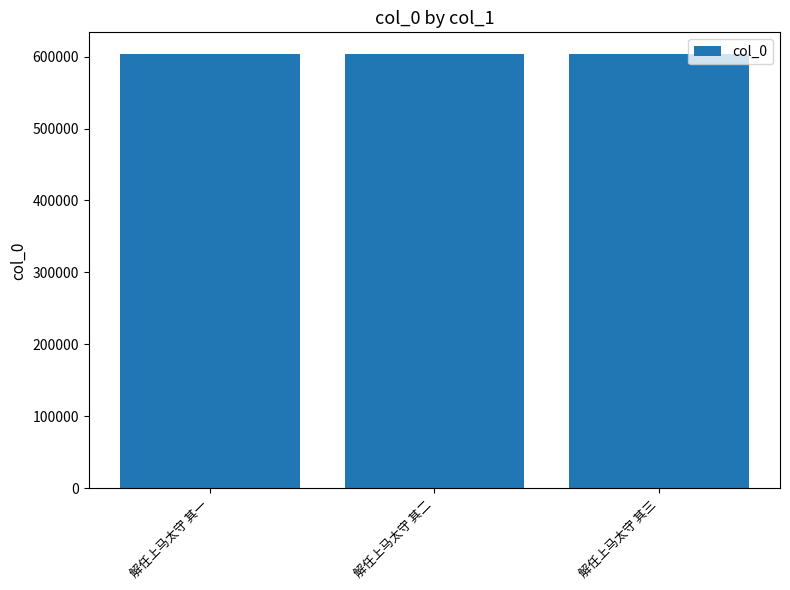

How many bars are there in total?

3